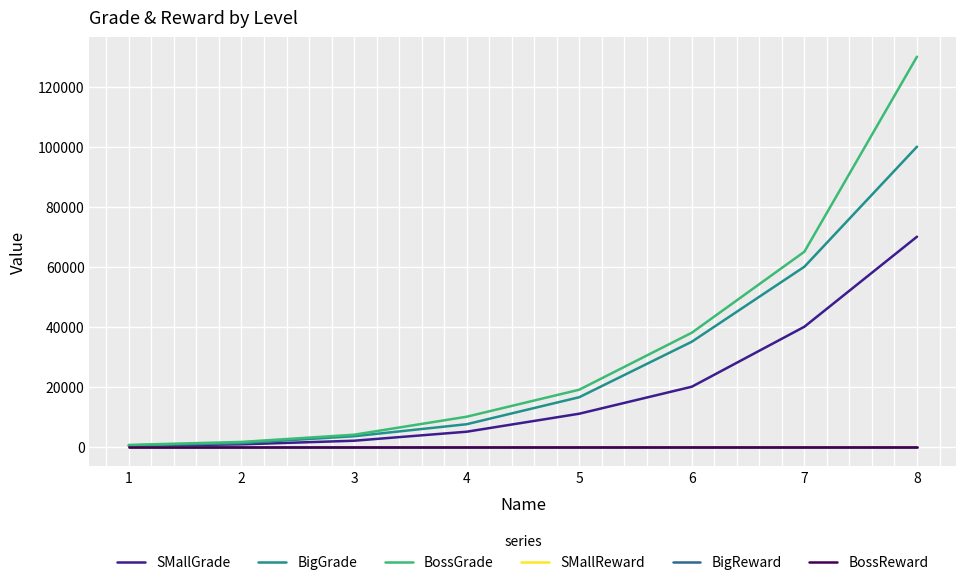

The value of SMallGrade at 6 is 8511. True or false?

False